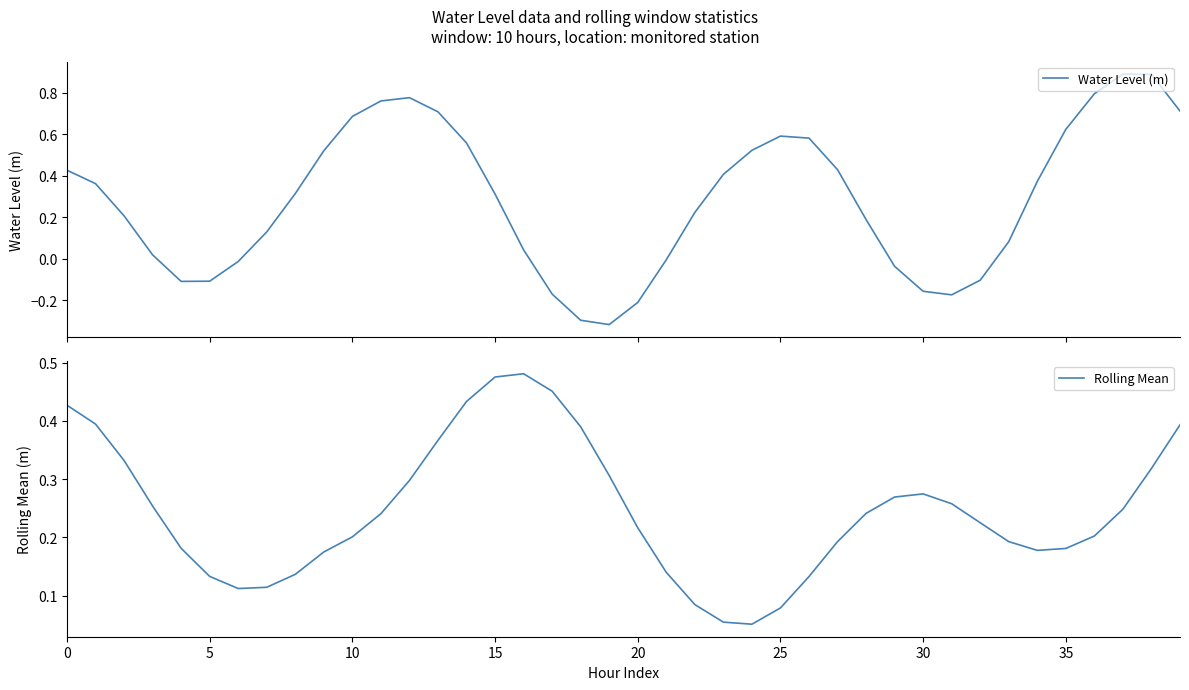

What is the lowest value of the Rolling Mean series?

0.1